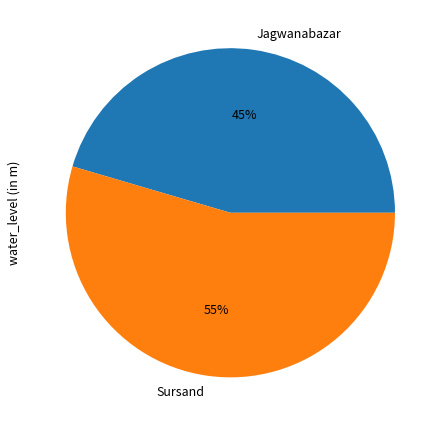

The Sursand slice represents 55% of the pie. True or false?

True